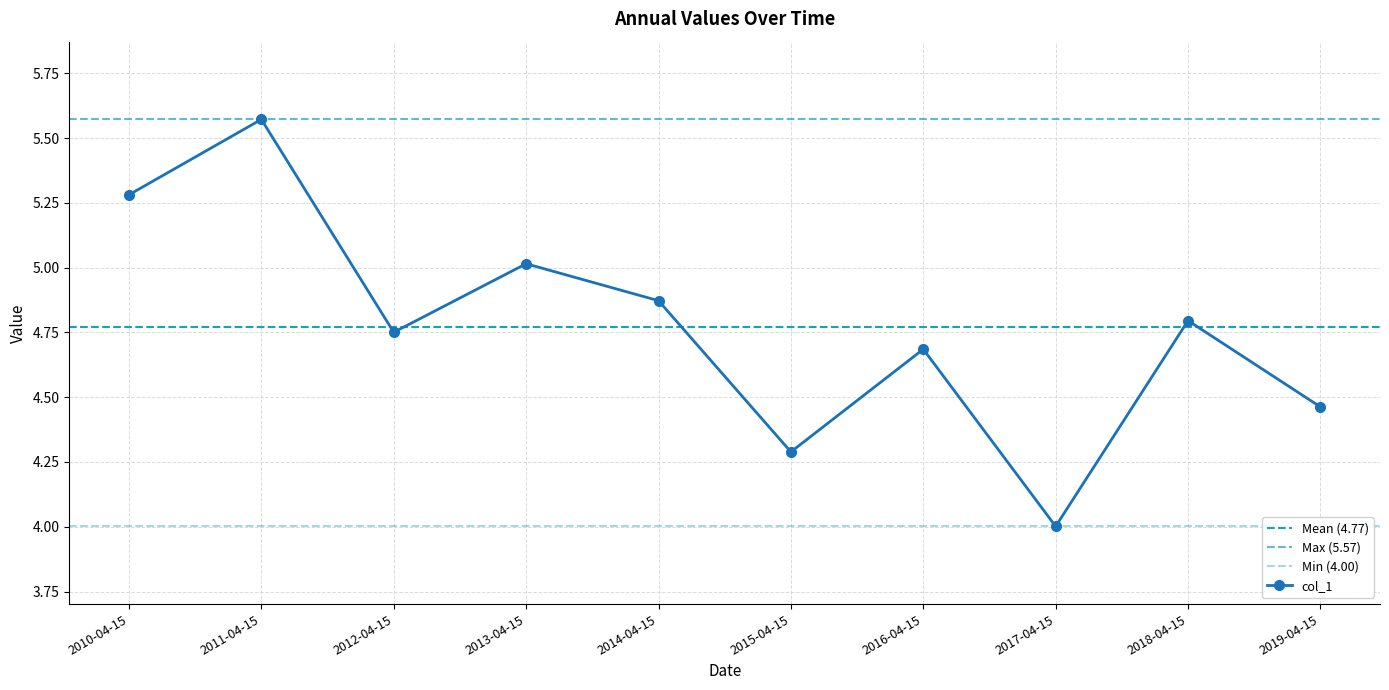

What is the average value?

4.8